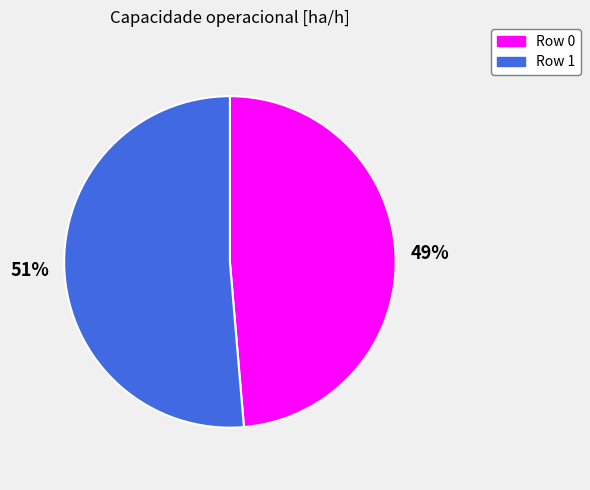

To the nearest percent, what is the combined percentage of Row 0 and Row 1?

100%